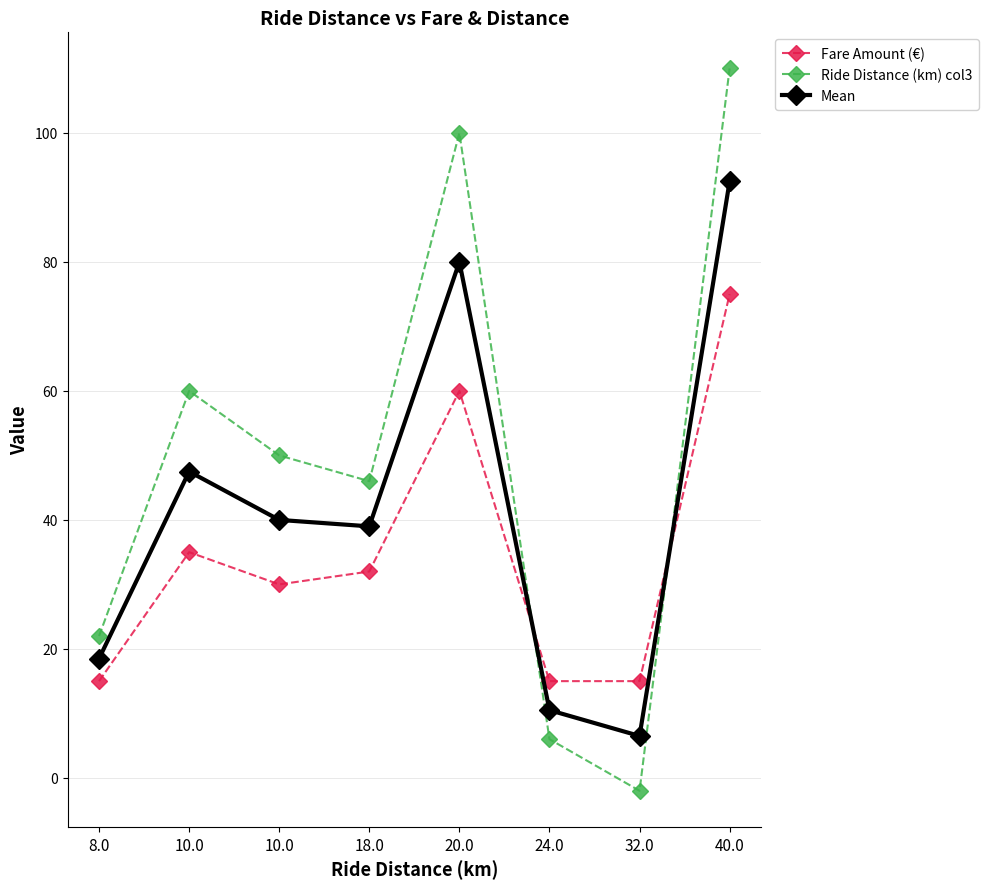

What are all the series names shown in the legend?

Fare Amount (€), Ride Distance (km) col3, Mean